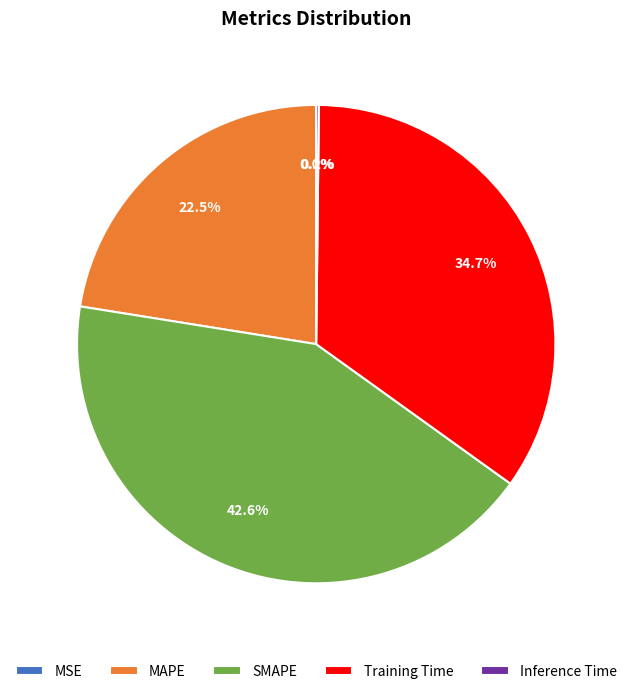

Which category has the biggest portion of the pie?

SMAPE